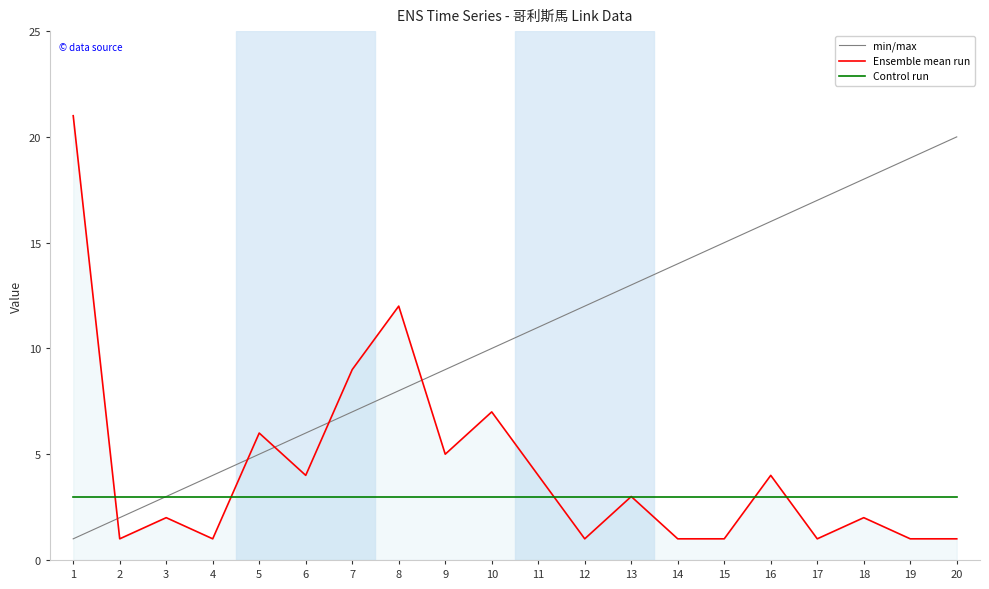

What is the lowest value of the min/max series?

1